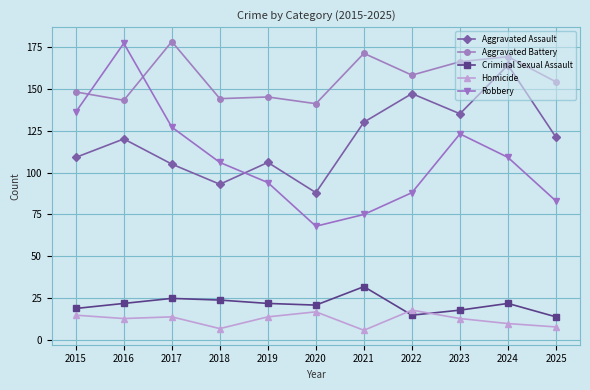

What is the minimum value for Aggravated Battery?

141